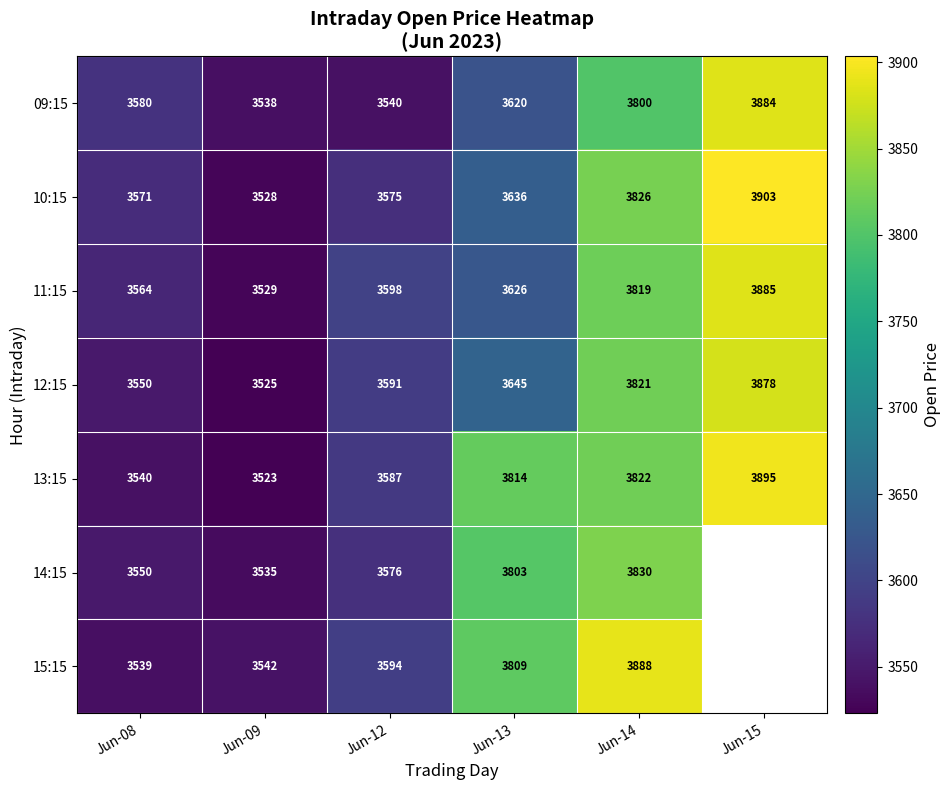

At which category is the sum across all series the highest?

Jun-14